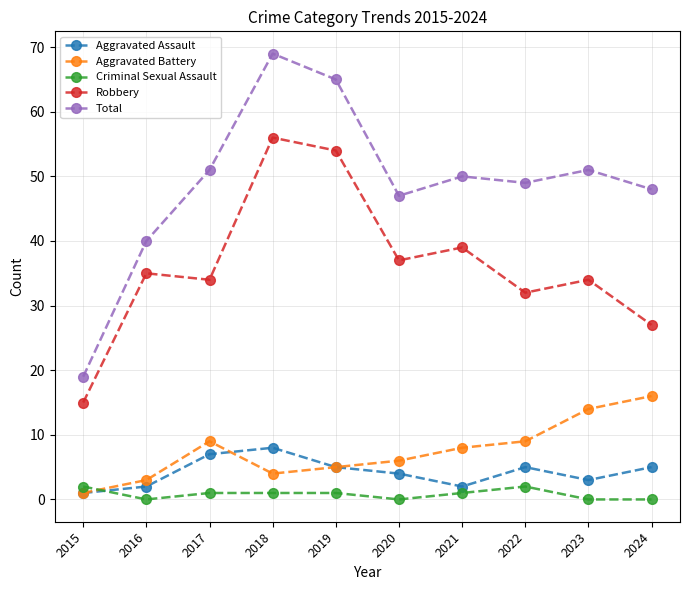

At which label is Total closest to 44?

2020